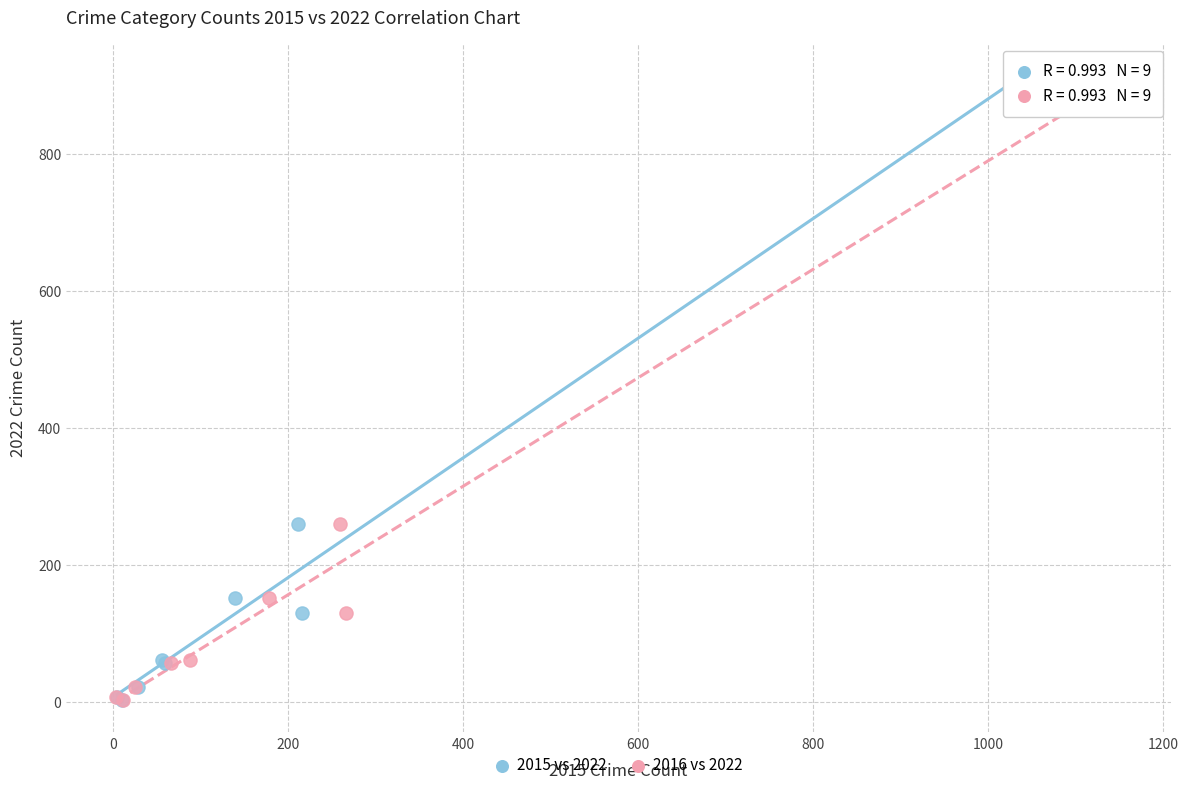

What are all the series names shown in the legend?

2015 vs 2022, 2016 vs 2022